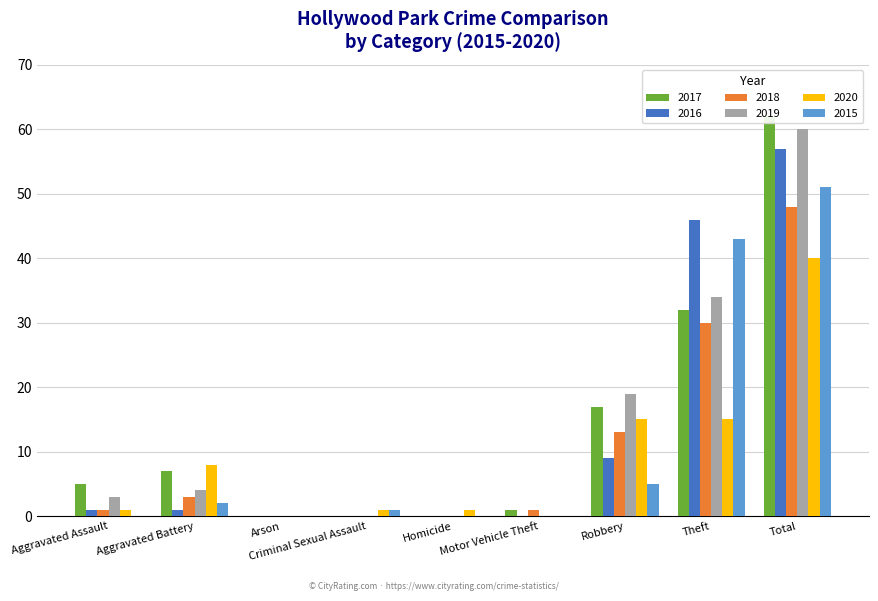

What is the difference between the second highest and minimum values in the 2019 series?

34